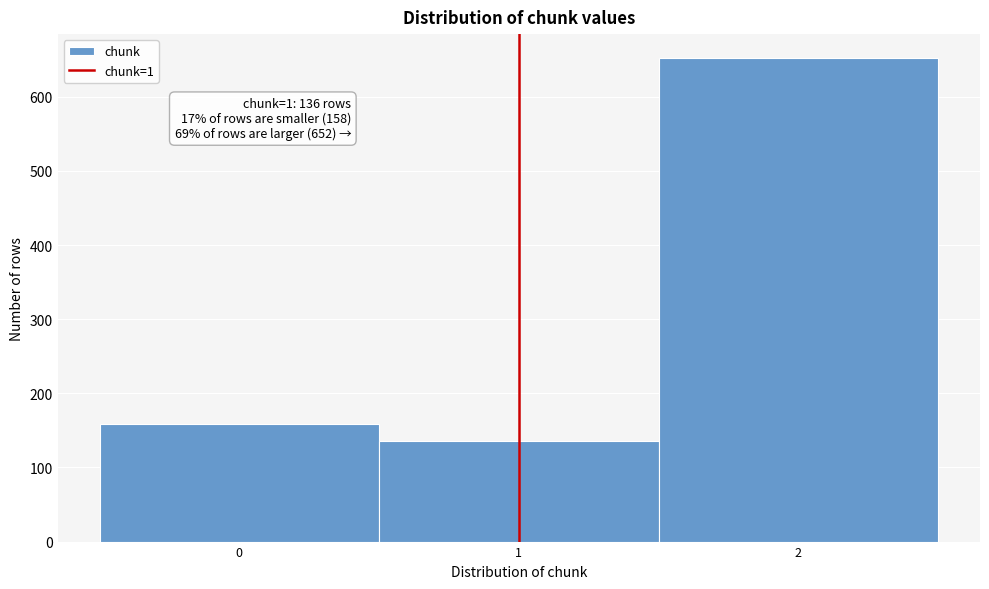

Over which range of the x-axis is the bar tallest?

1.5 to 2.5